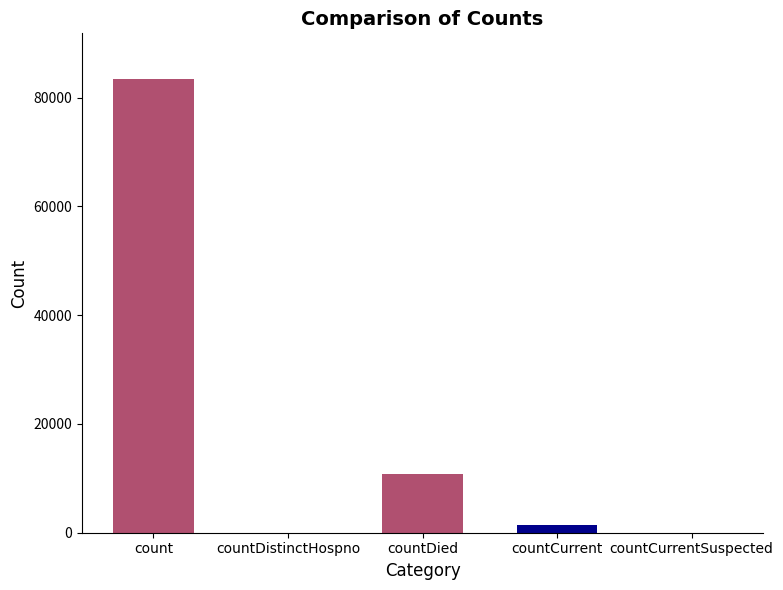

Does the chart contain stacked bars?

No